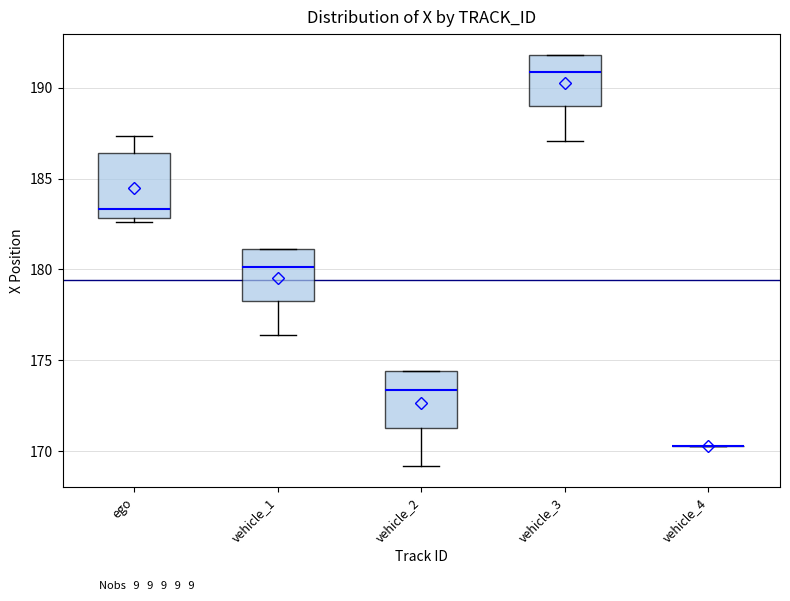

Reading left to right, transcribe this box plot: for each box, give where its median line is, the range the box spans, and where its two whiskers end, as read against the y-axis. The values are not printed on the chart, so give them approximately, as read against the axis.

ego: median 183.5, box 183.0 to 186.5, whiskers 182.5 to 187.5
vehicle_1: median 180.0, box 178.5 to 181.0, whiskers 176.5 to 181.0
vehicle_2: median 173.5, box 171.5 to 174.5, whiskers 169.0 to 174.5
vehicle_3: median 191.0, box 189.0 to 192.0, whiskers 187.0 to 192.0
vehicle_4: box collapsed to a line at 170.5, whiskers 170.5 to 170.5